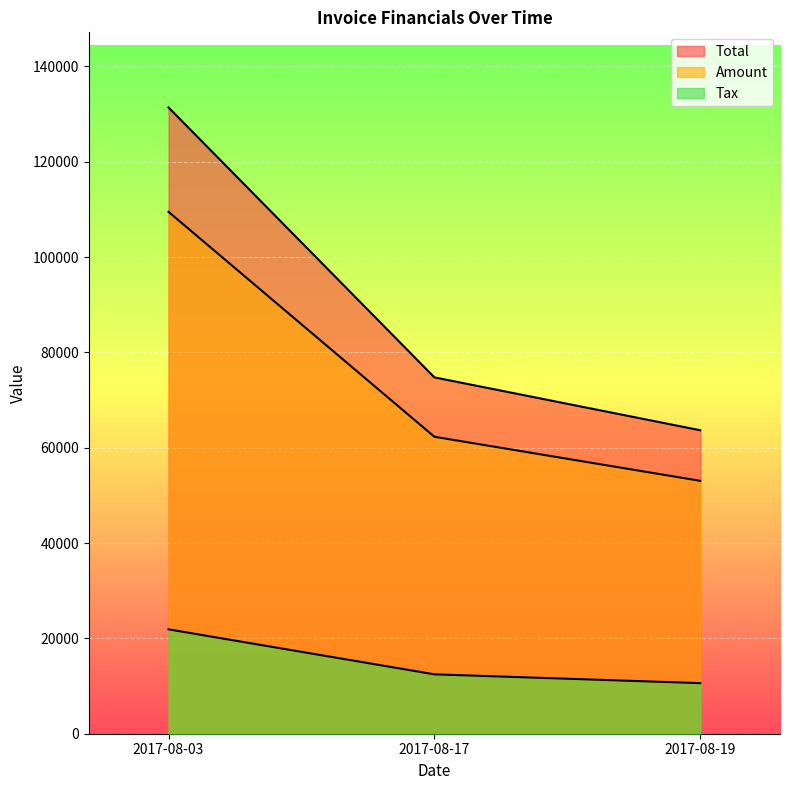

How many lines are shown in the chart?

3